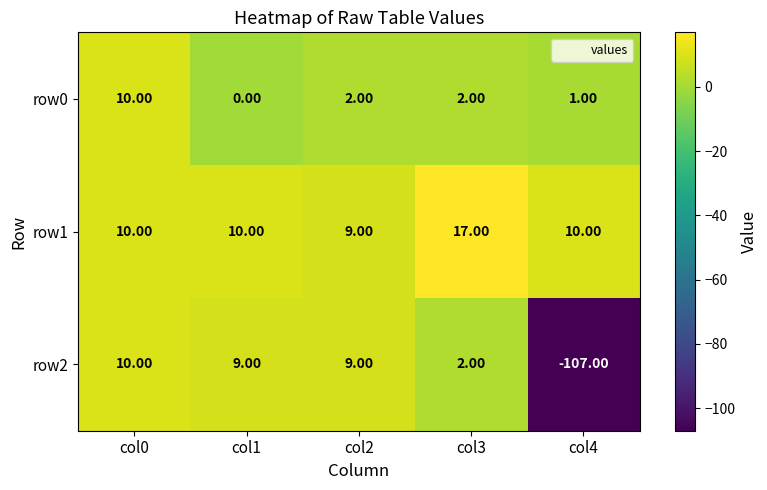

Between col2 and col3, which series saw the biggest shift?

row1